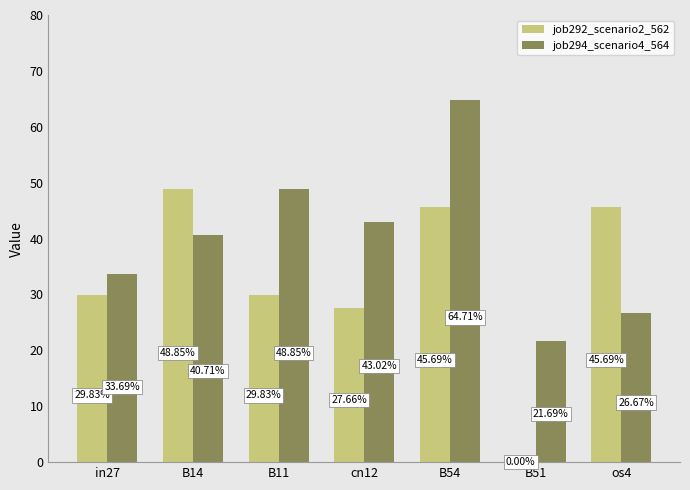

Between B51 and B11, which is larger?

B11